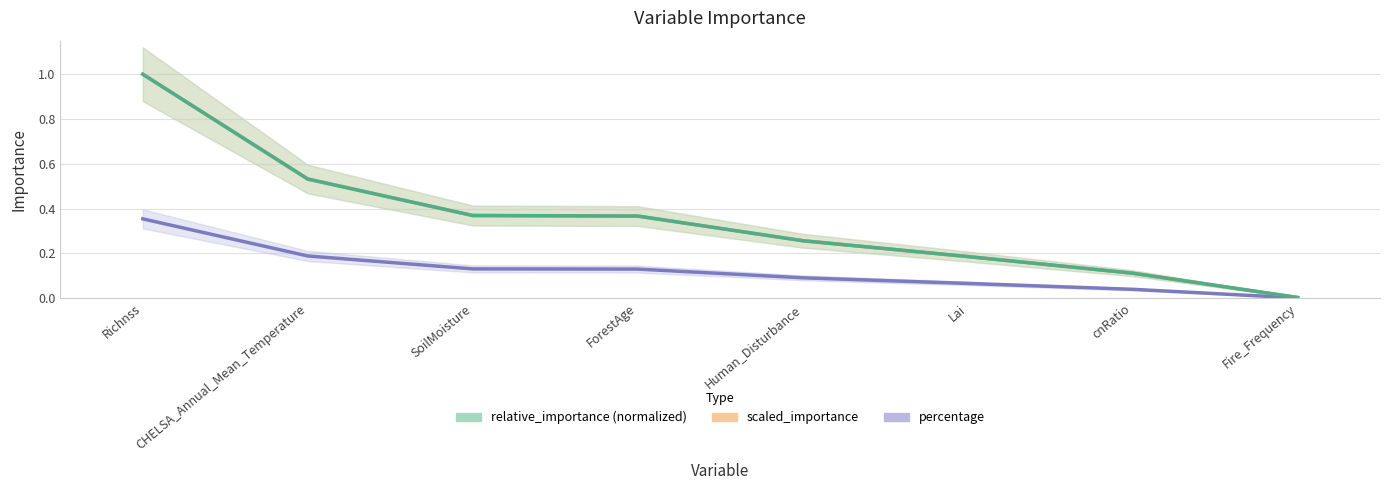

What are all the series names shown in the legend?

scaled_importance, percentage, relative_importance (normalized)